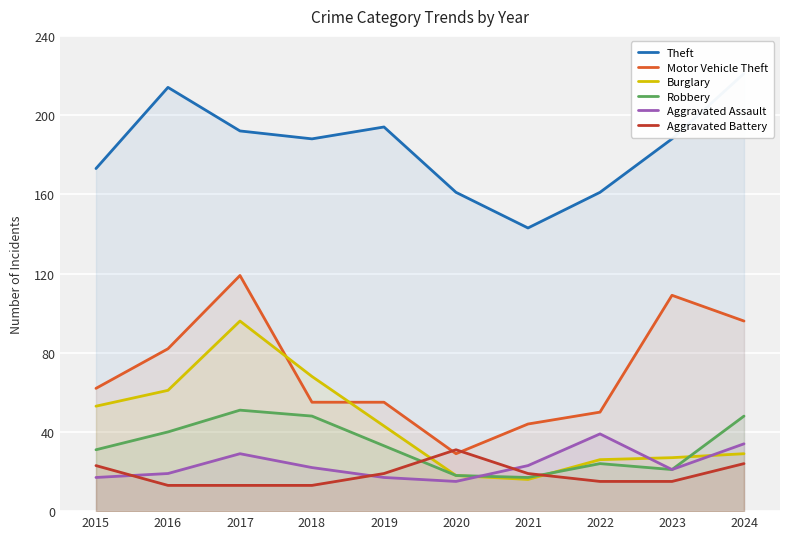

List the labels in order of Motor Vehicle Theft value, largest first.

2017, 2023, 2024, 2016, 2015, 2018, 2019, 2022, 2021, 2020